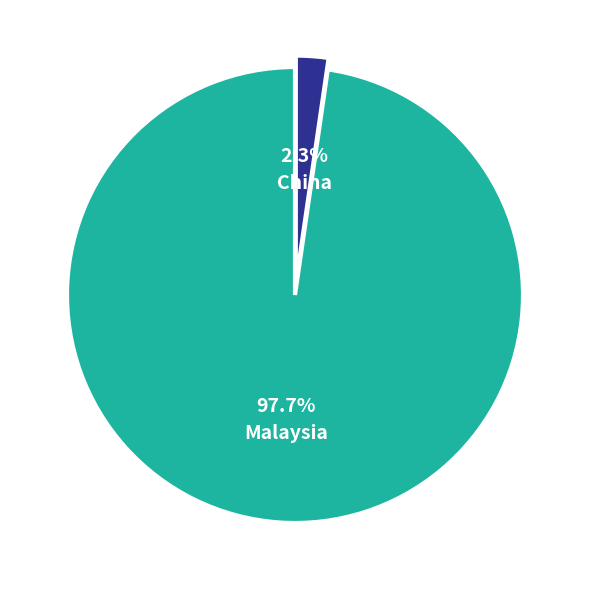

Is there a majority slice in this chart?

Yes